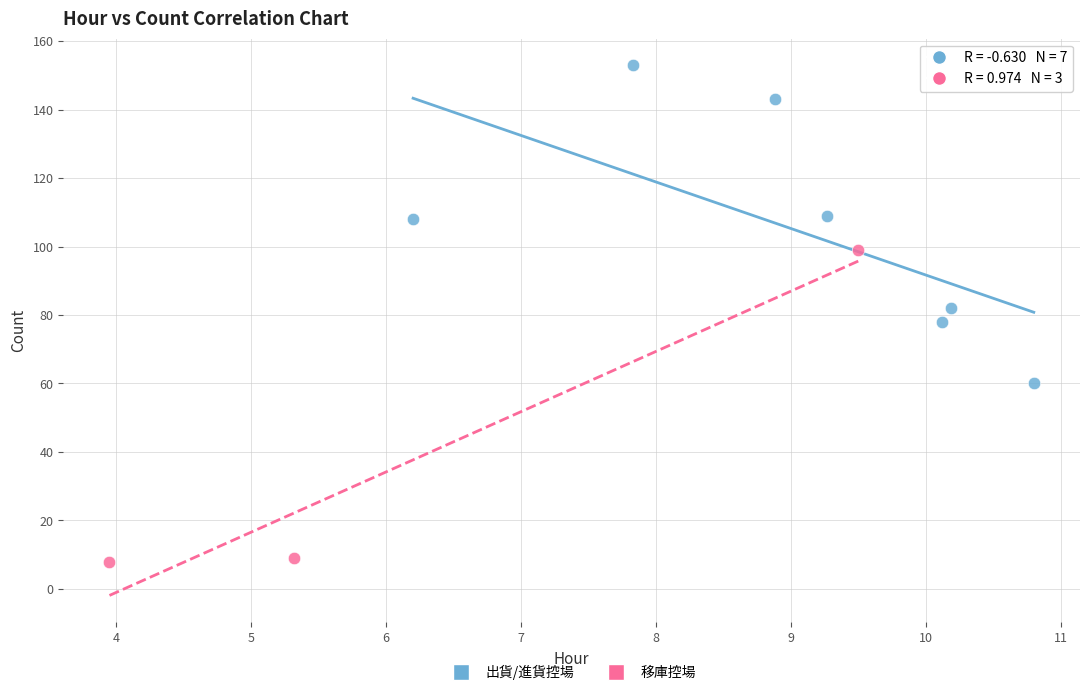

What are all the series names shown in the legend?

出貨/進貨控場, 移庫控場